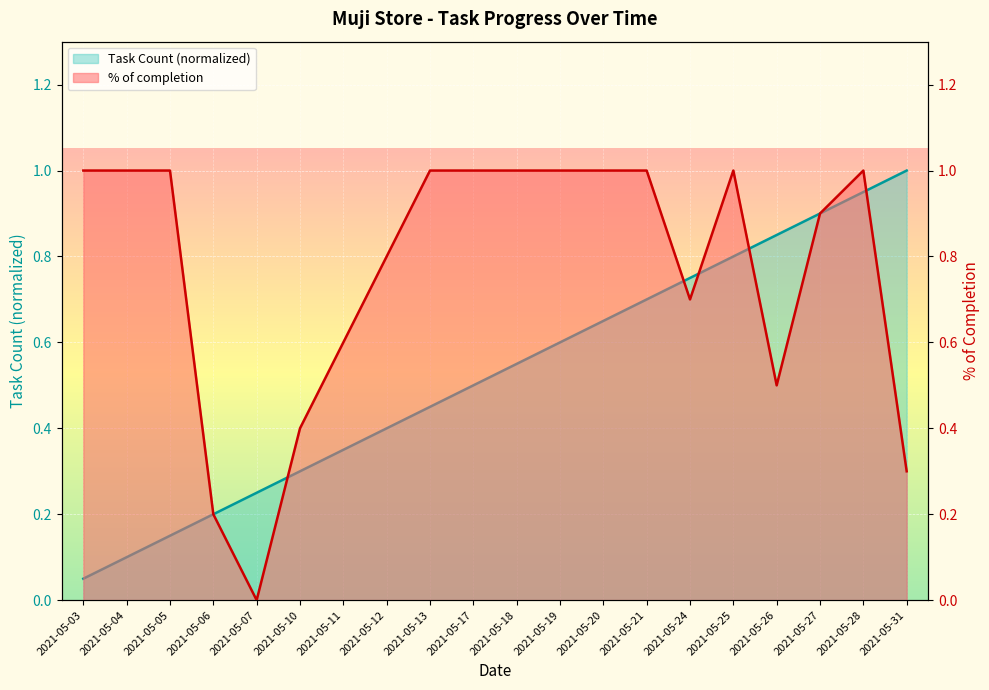

True or false: Task Count has a value of 0.8 at 2021-05-26.

True